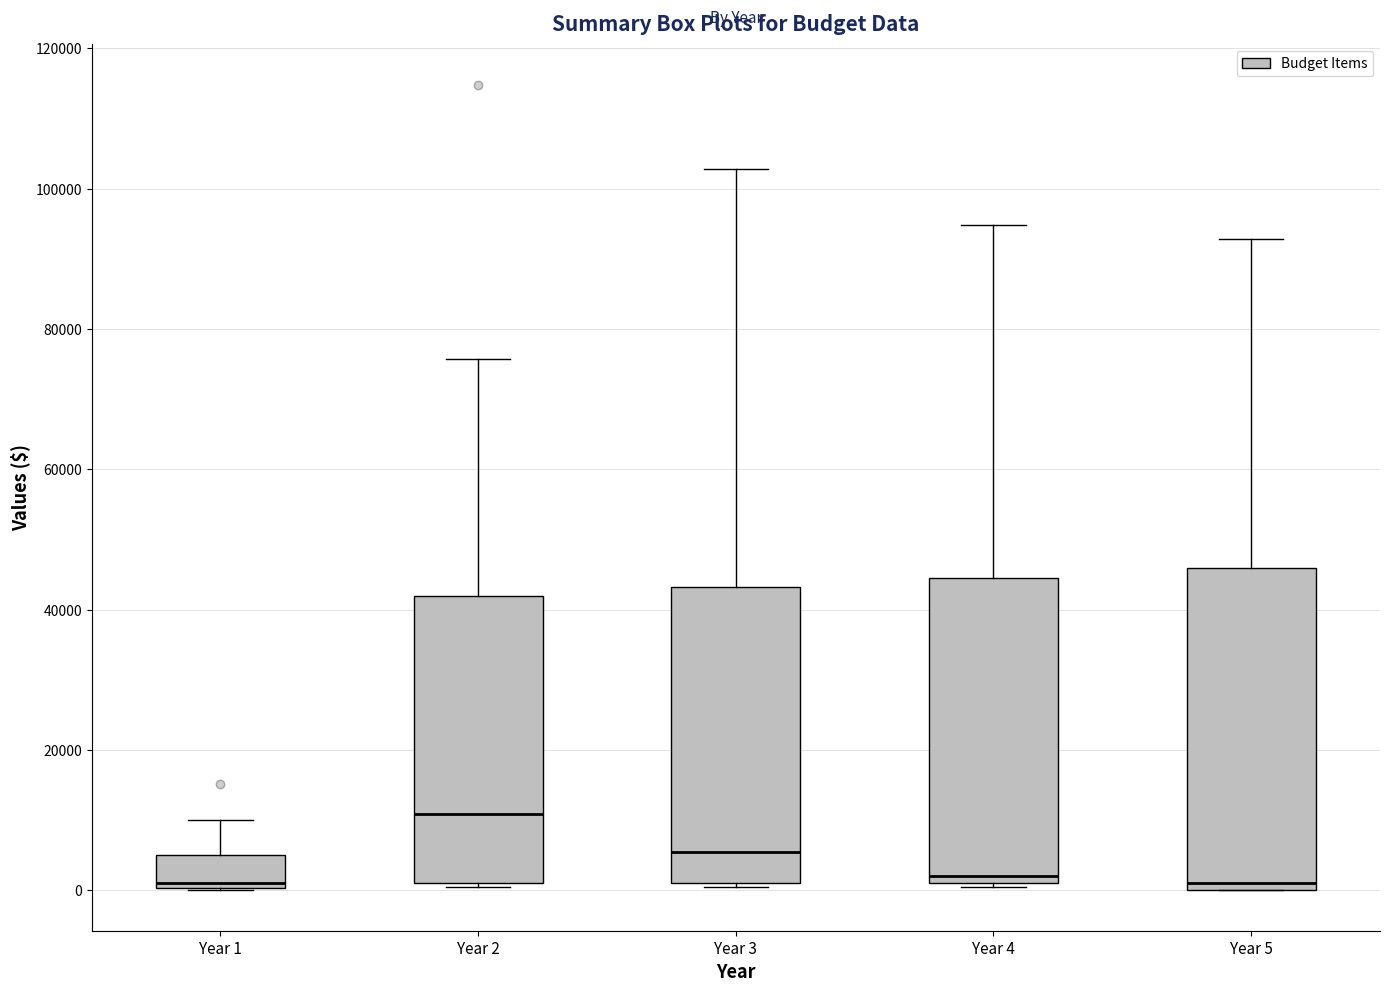

Comparing the boxes themselves (not the whiskers), which one is the tallest?

Year 5